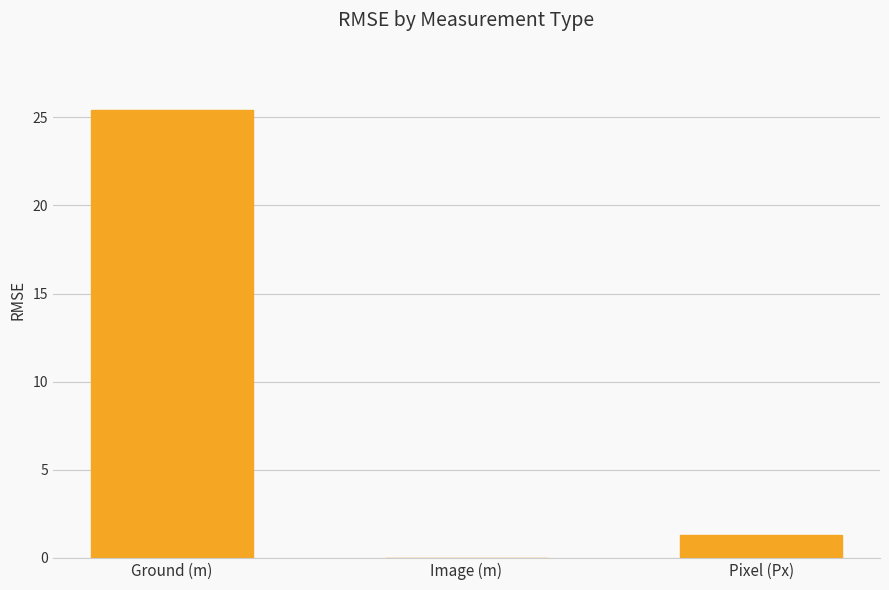

How many series are shown in this chart?

1